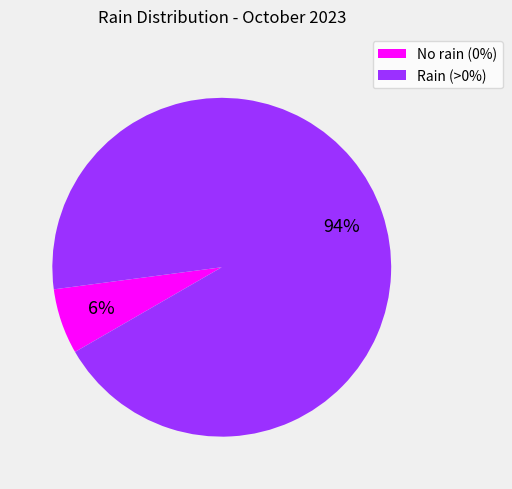

To the nearest percent, what is the average slice percentage?

50%